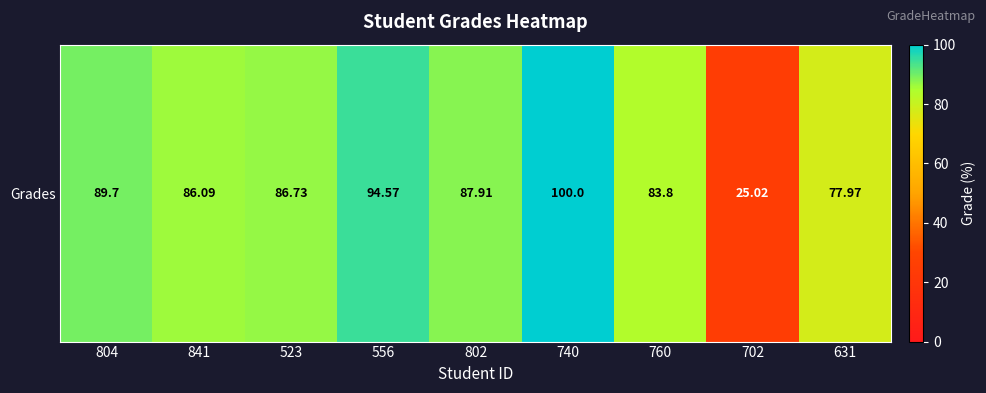

What is the minimum value shown in the chart?

25.0